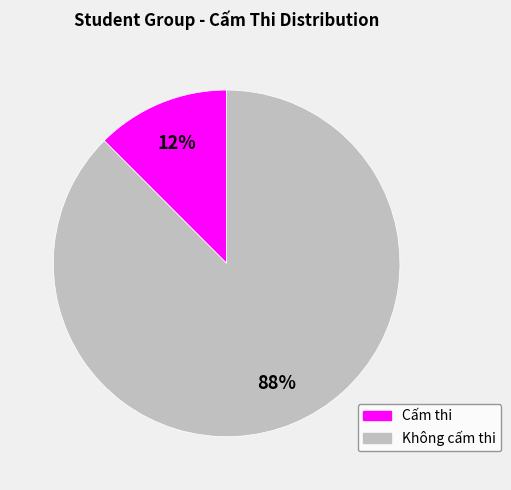

Is there a majority slice in this chart?

Yes